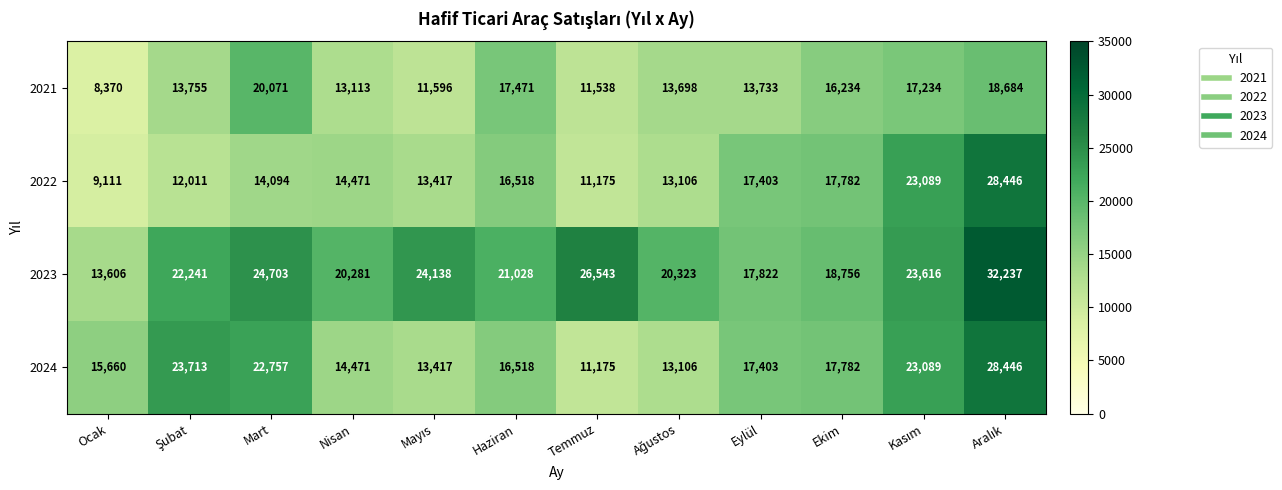

Where is 2024 nearest to the value 19810?

Ekim